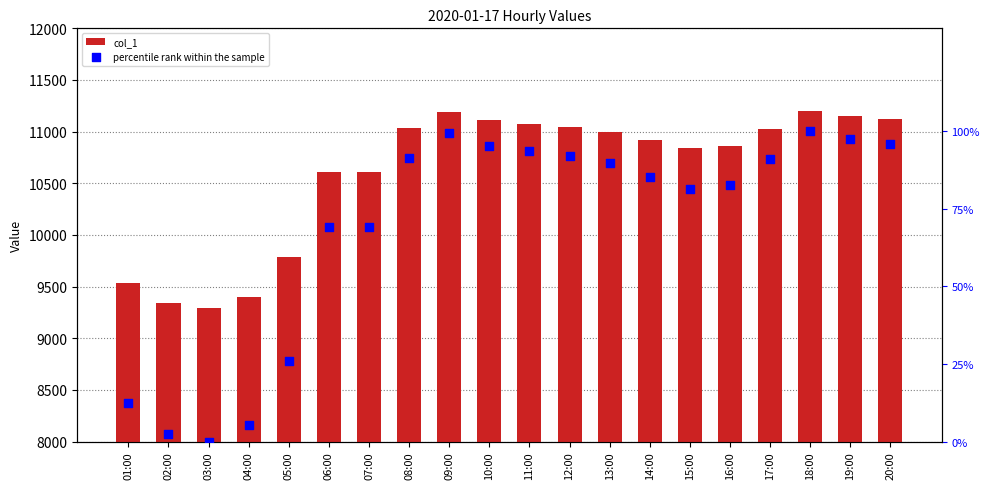

Which series has the largest total across all categories?

col_1